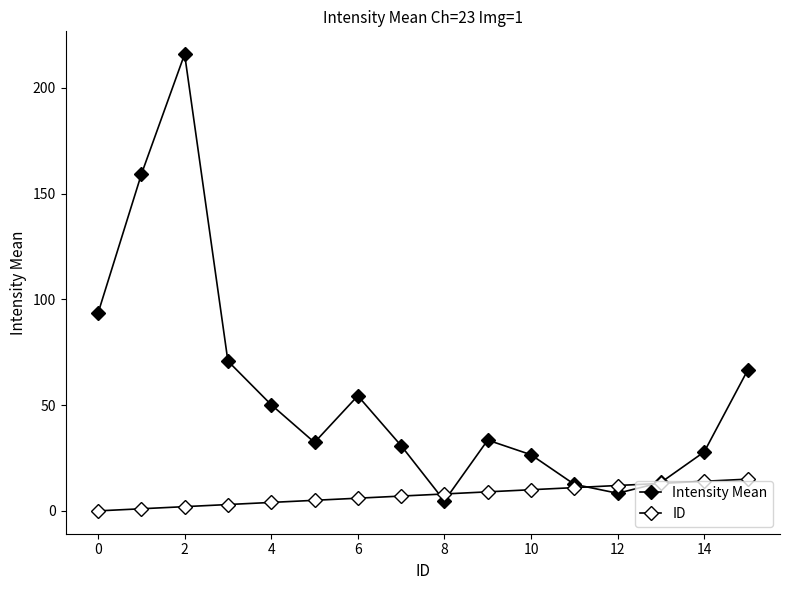

How many data points does each series have?

16